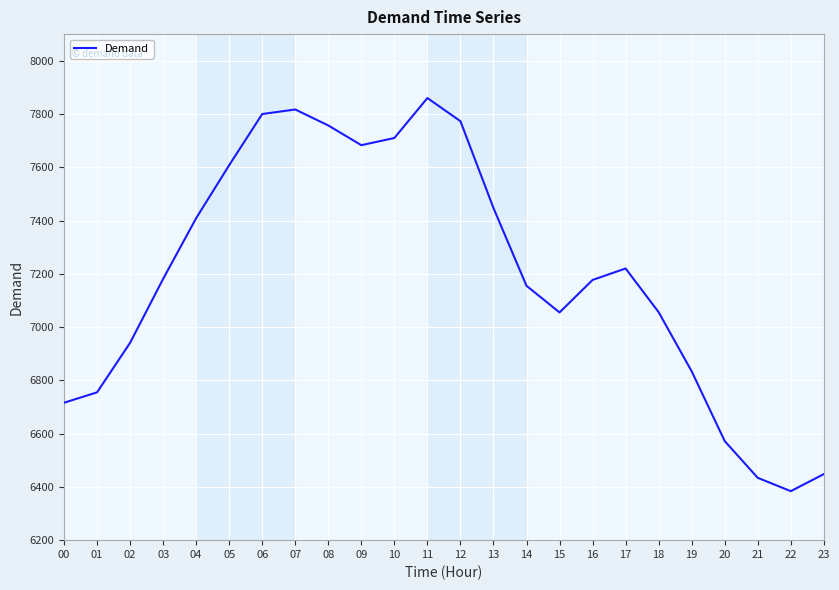

What is the approximate value at 06, to the nearest 100?

7800